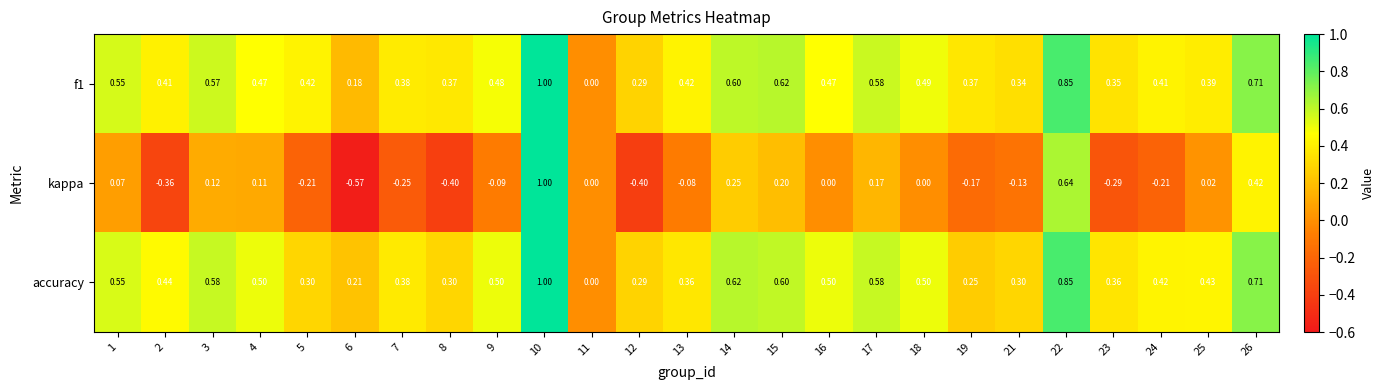

Is the value of f1 at 26 greater than the value of accuracy at 8?

Yes